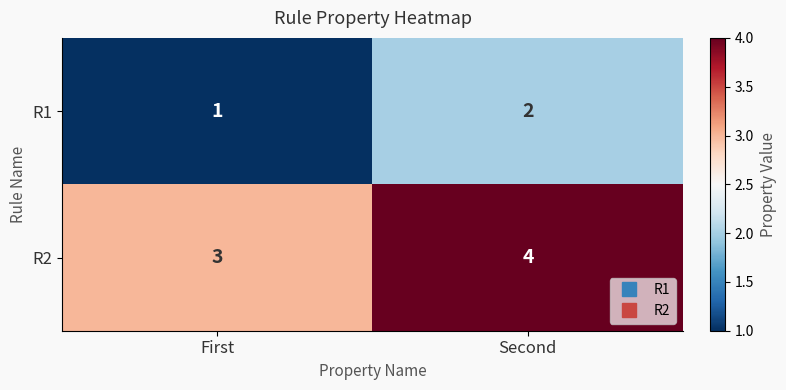

Which series has the largest total across all categories?

R2